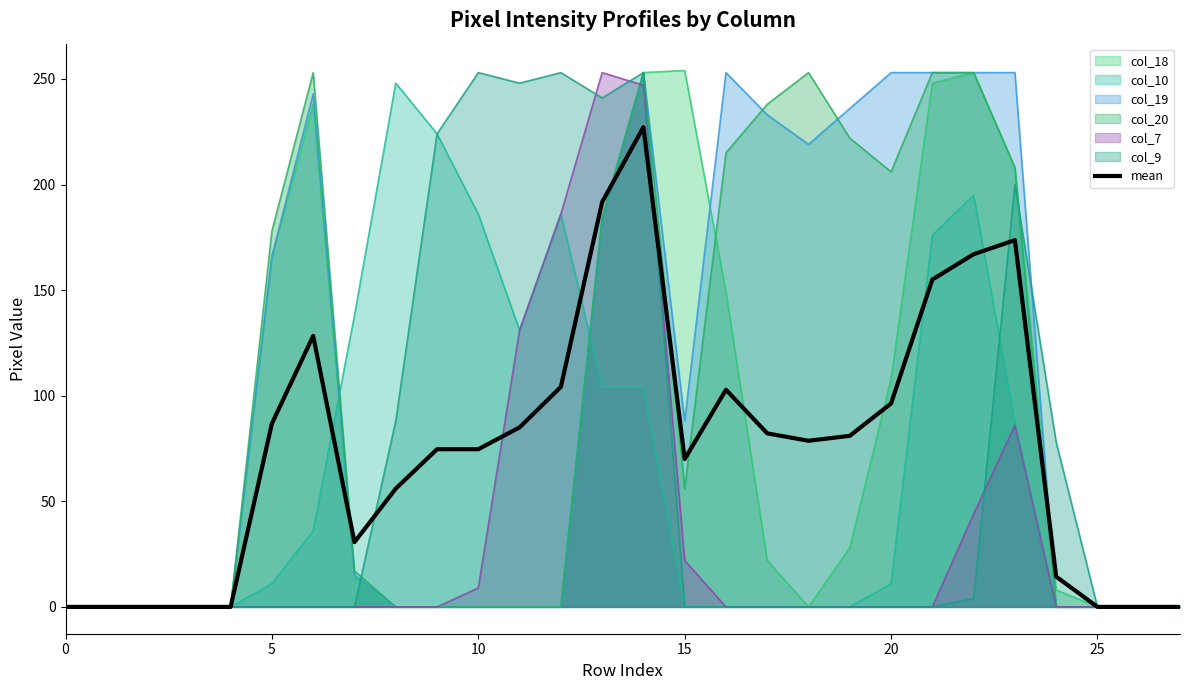

The value of col_19 at 5 is 166.0. True or false?

True